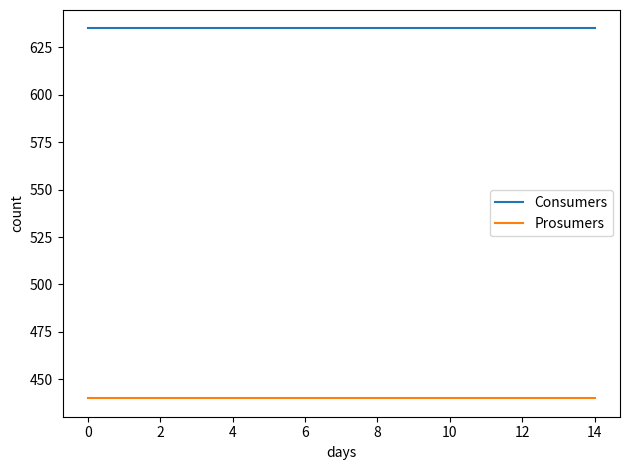

Which series has the largest total across all categories?

Consumers